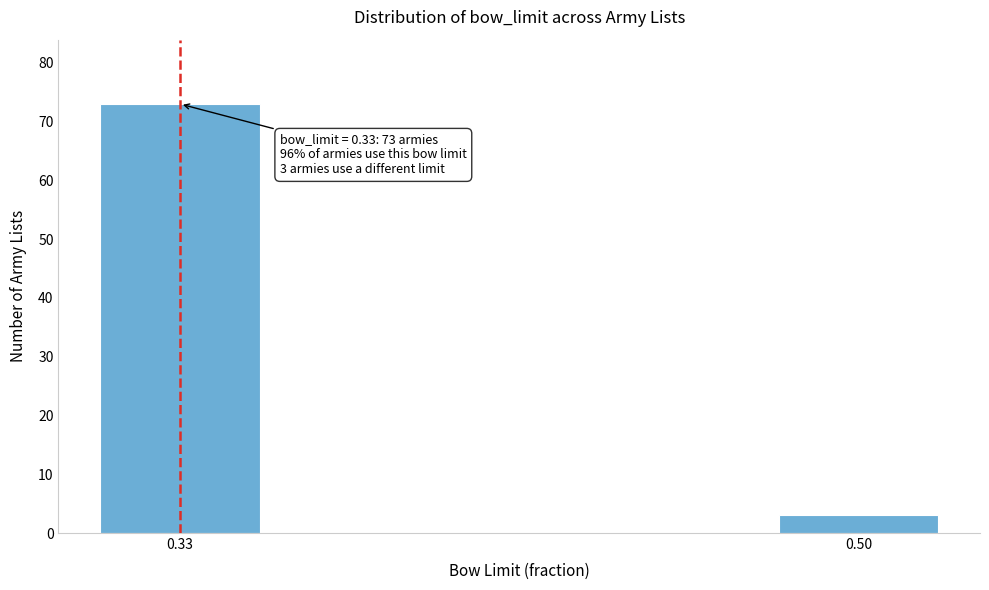

Reading left to right, list all the values displayed in this chart.

73	3